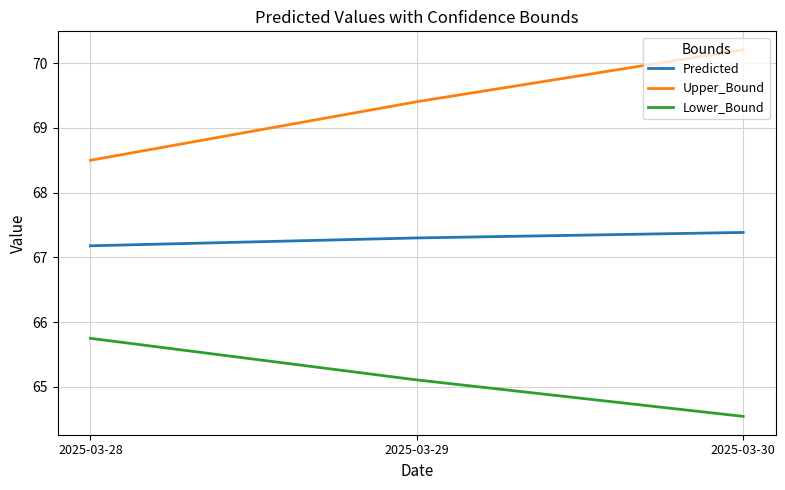

Which series has the largest range (max minus min)?

Upper_Bound